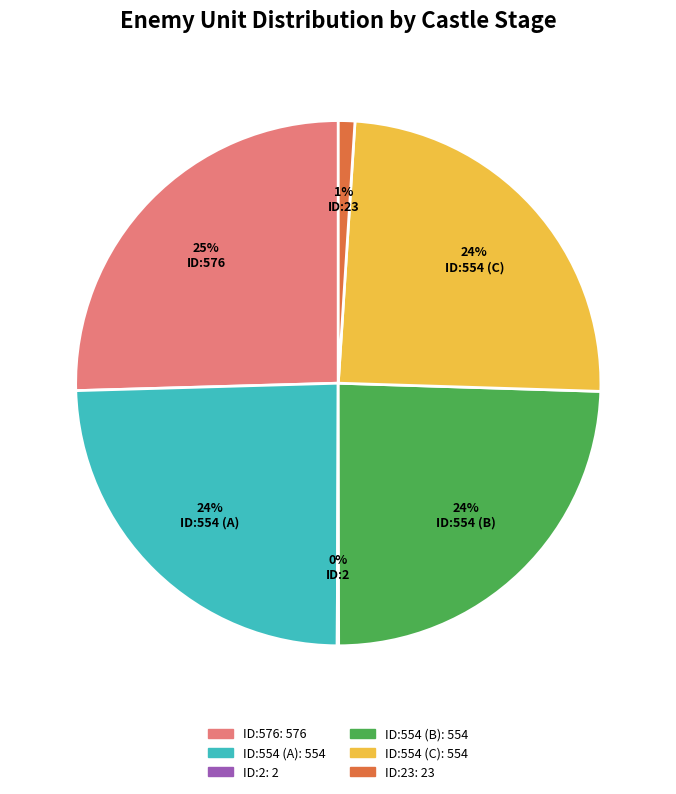

To the nearest percent, what is the average slice percentage?

17%